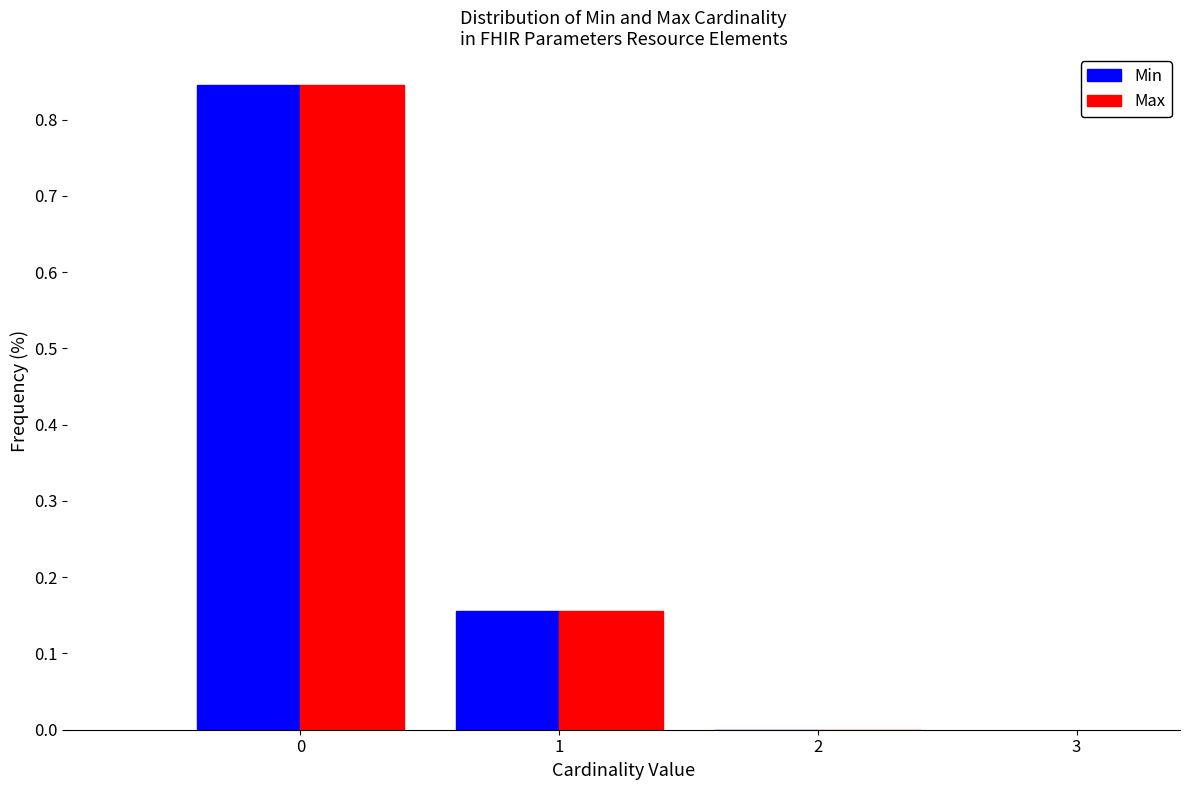

What is the height of the Min bar covering 0.5 to 1.5 on the x-axis? The values are not printed on the chart, so give them approximately, as read against the axis.

0.16